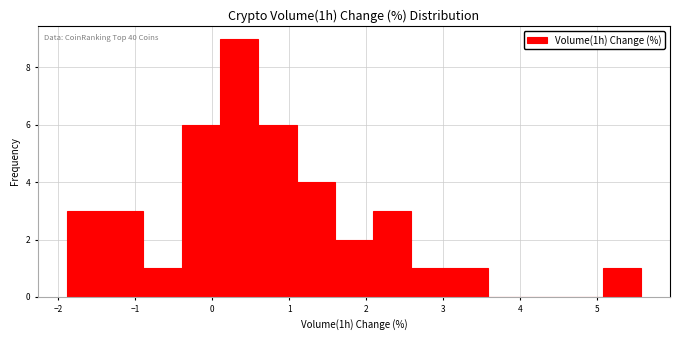

Which range on the x-axis has the tallest bar?

0.1 to 0.6